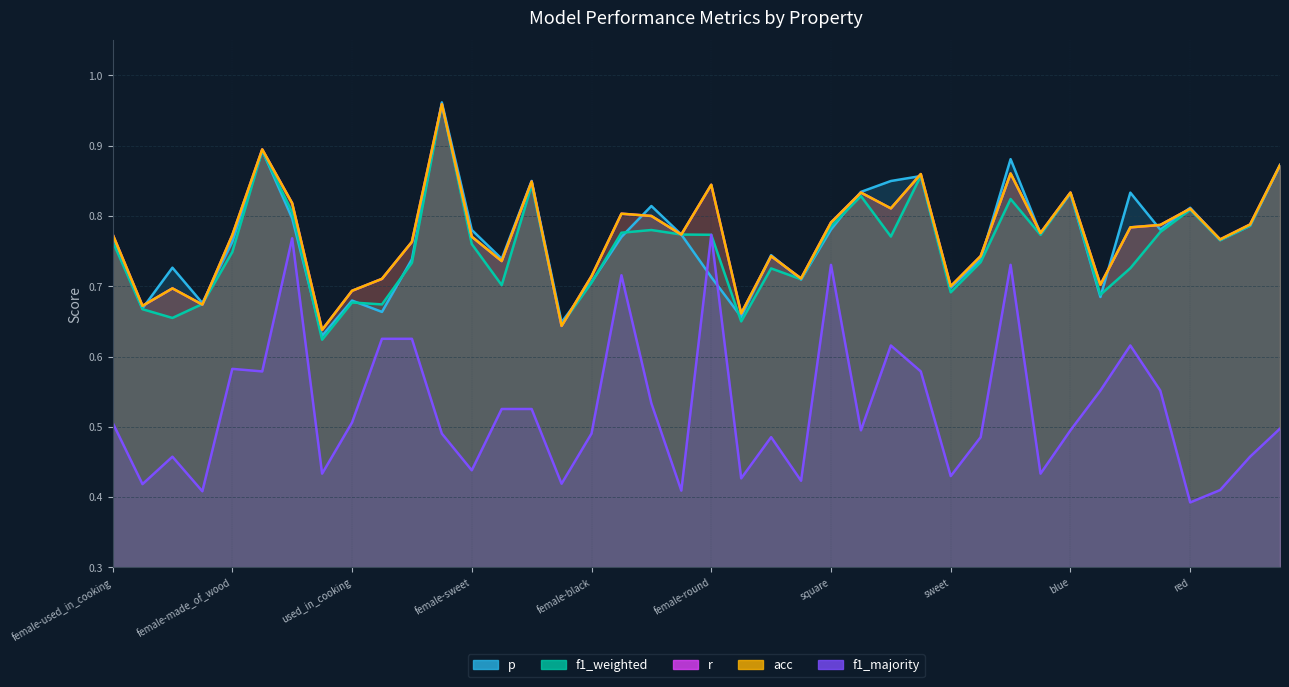

True or false: acc and f1_majority intersect in this chart.

False